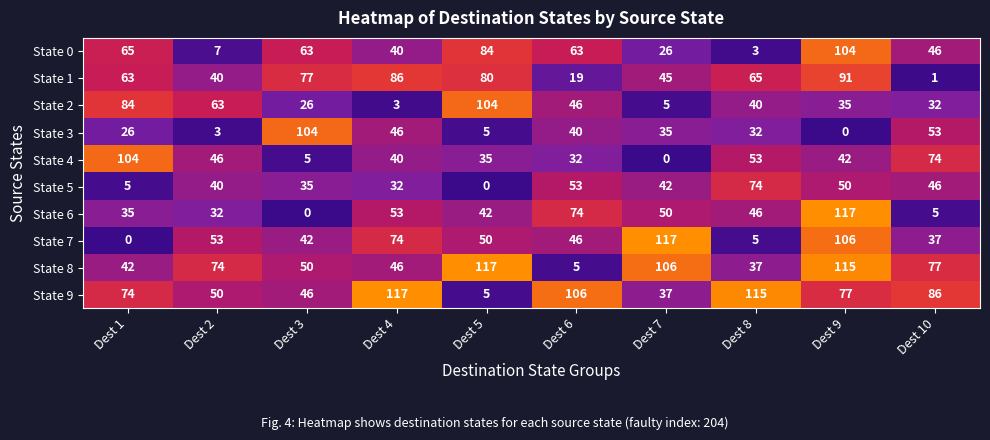

At Dest 3, list the series in order from smallest to largest.

State 6, State 4, State 2, State 5, State 7, State 9, State 8, State 0, State 1, State 3